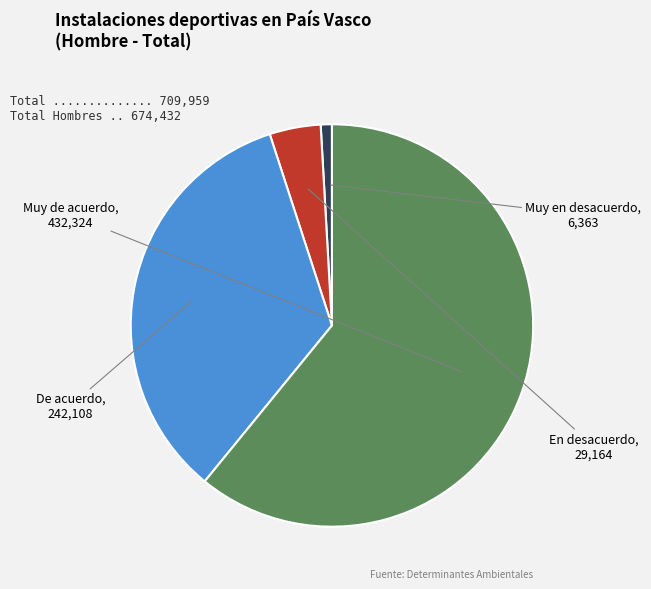

Is it true that De acuerdo is 46% of the pie?

False